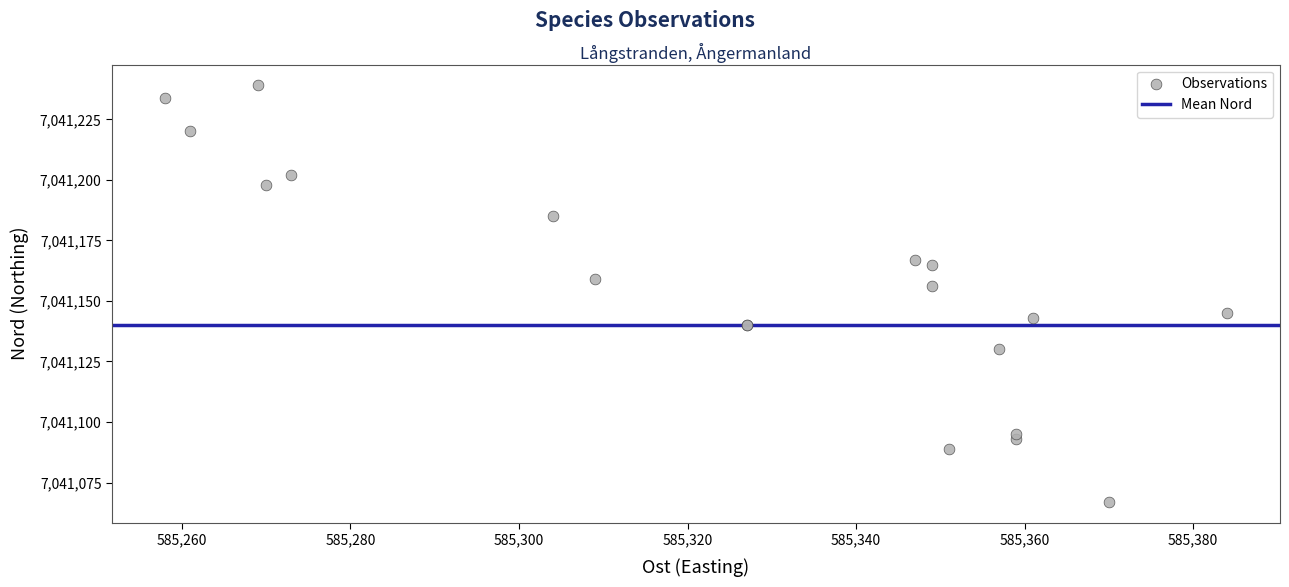

What Y value in the scatter plot is closest to 7041153?

7041156